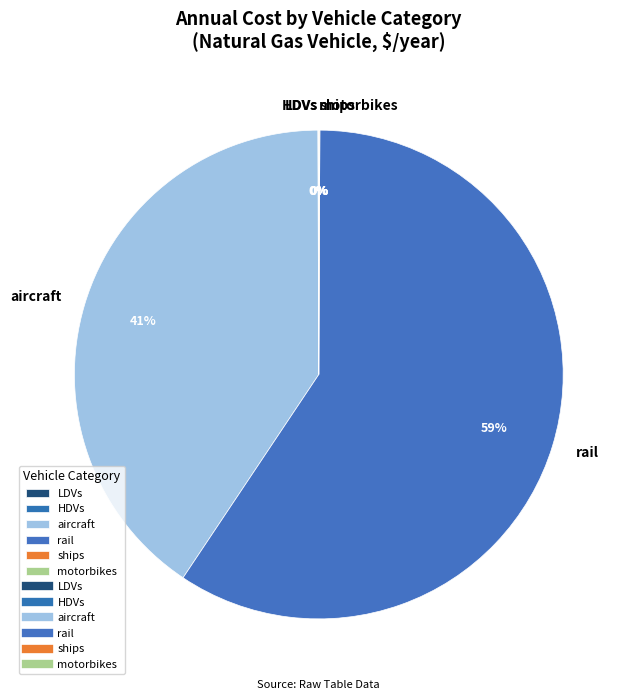

Is there a majority slice in this chart?

Yes